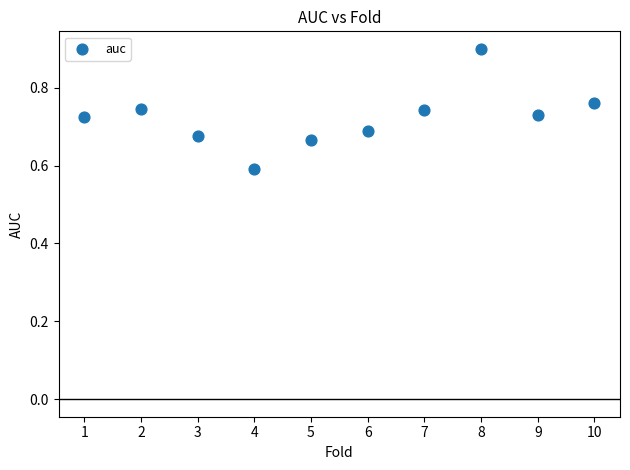

What Y value in the scatter plot is closest to 0?

0.6